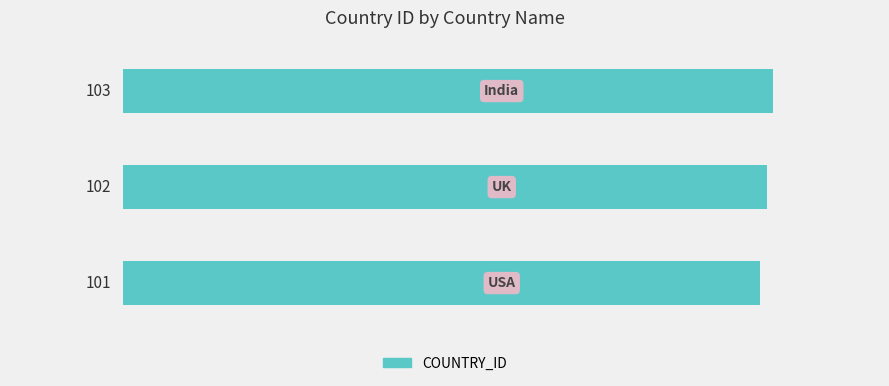

Does the chart contain any negative values?

No